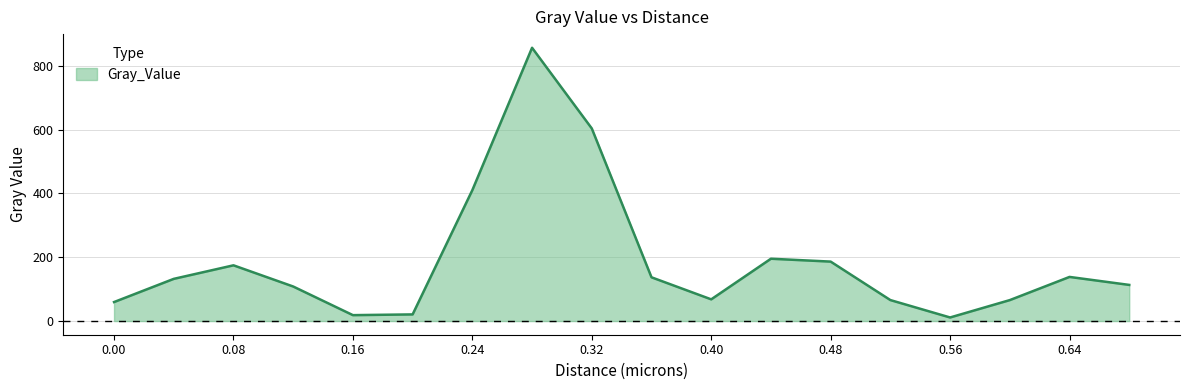

How many categories are shown in the chart?

18